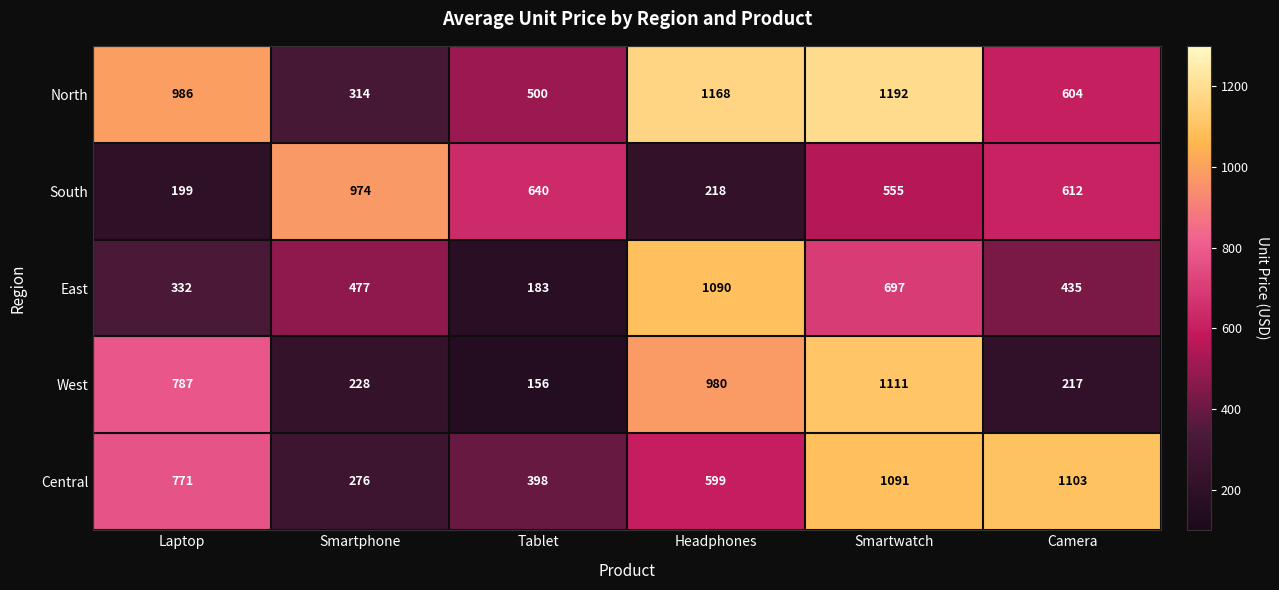

What is the approximate value of West at Smartwatch, to the nearest 50?

1100